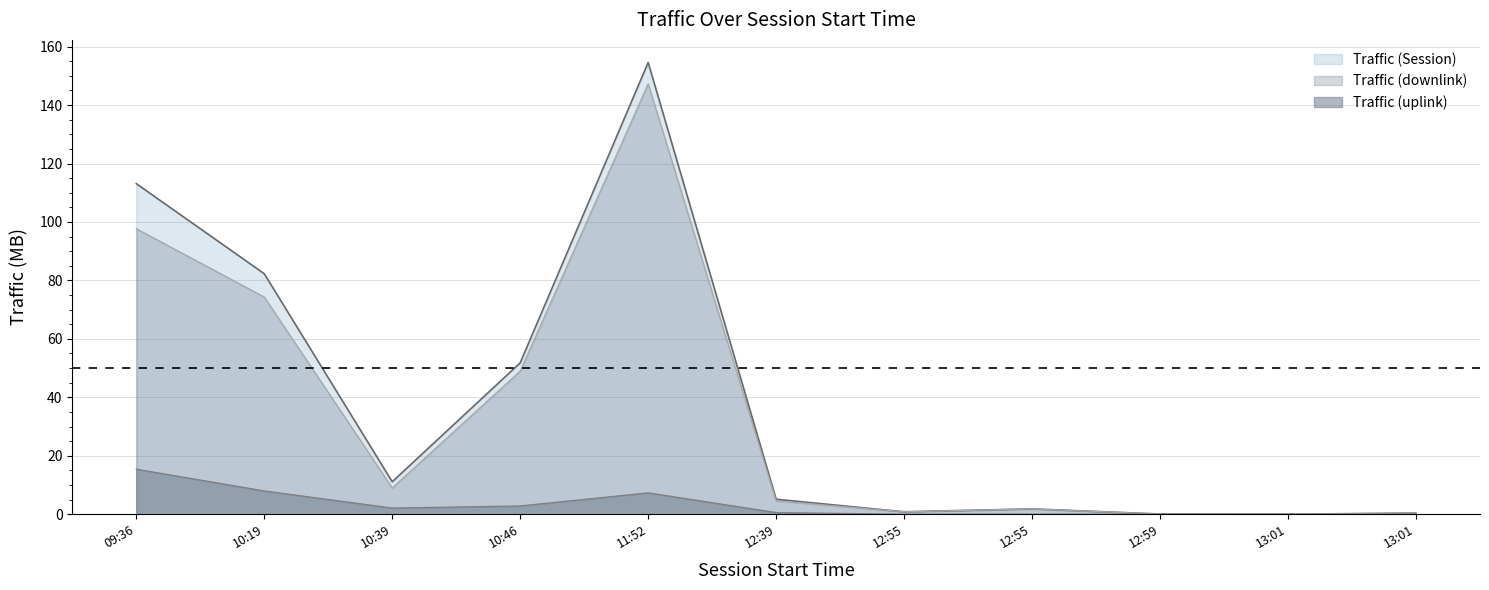

What are all the series names shown in the legend?

Traffic (Session), Traffic (downlink), Traffic (uplink)